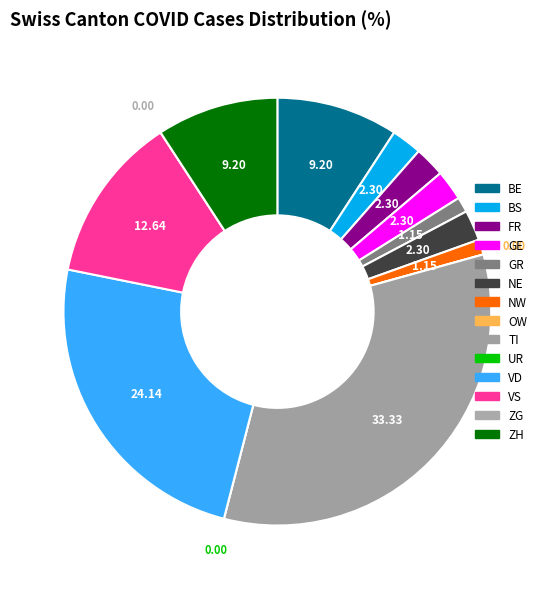

Is there any slice that represents more than half of the pie?

No